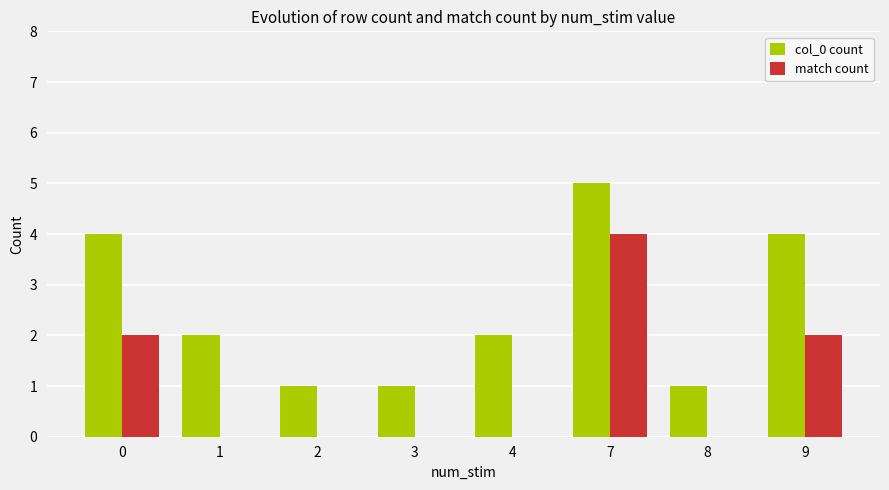

How many groups of bars are there?

8